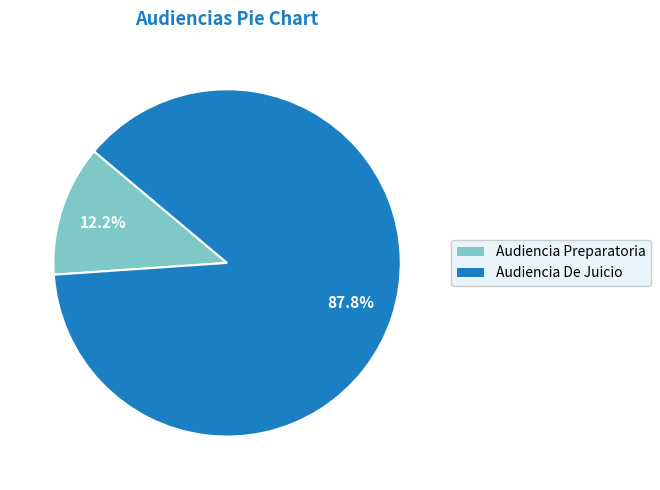

Which slice is the largest?

Audiencia De Juicio